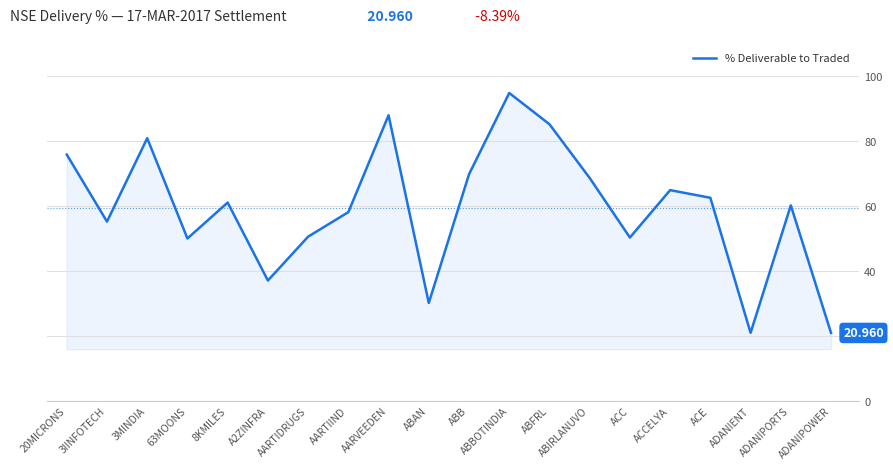

Between AARVEEDEN and ABFRL, which is larger?

AARVEEDEN